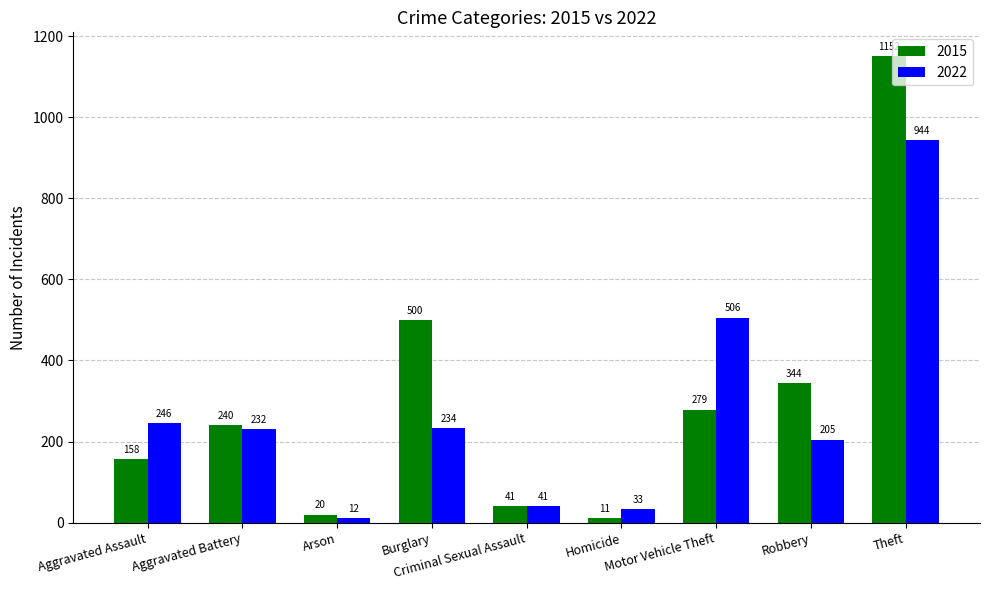

What is the label of the 3rd bar from the left?

Arson